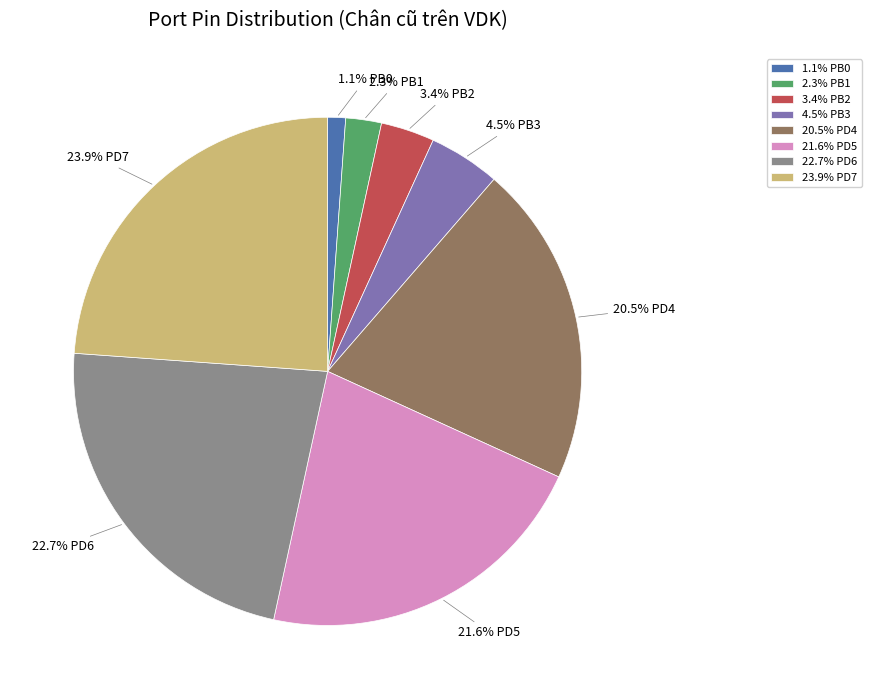

Which category has the smallest portion of the pie?

1.1% PB0